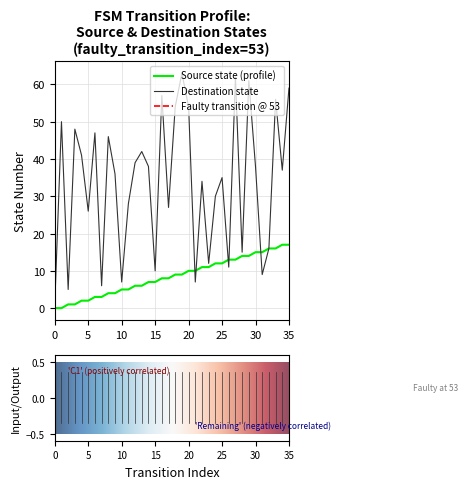

At 25, list the series in order from smallest to largest.

source_state, destination_state